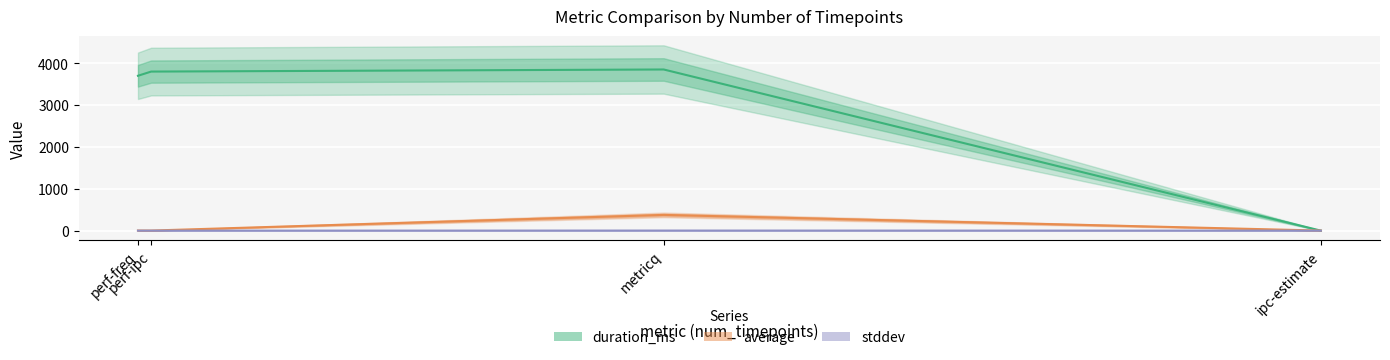

True or false: duration_ms has a value of 0.0 at ipc-estimate.

True